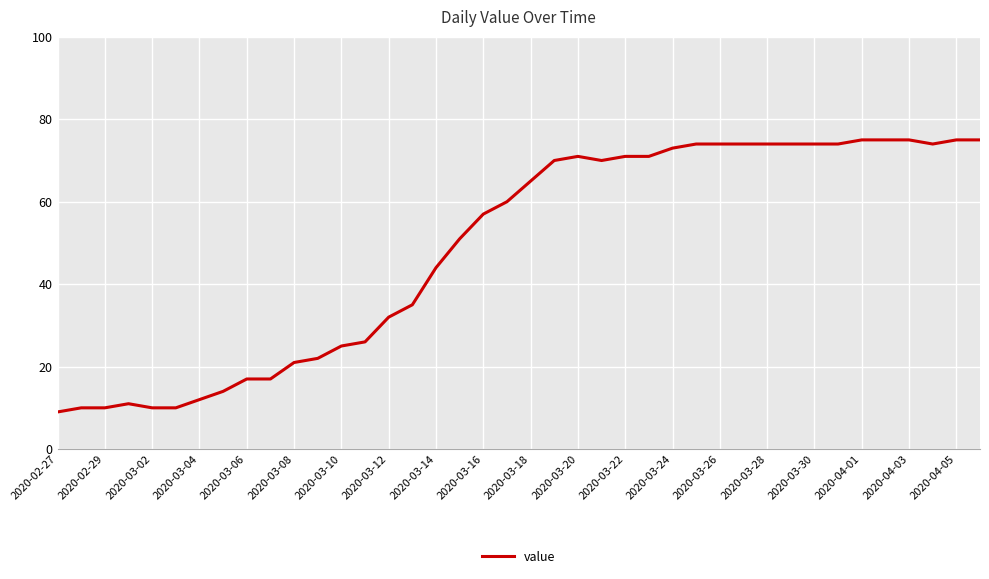

What is the difference between the maximum and minimum values?

66